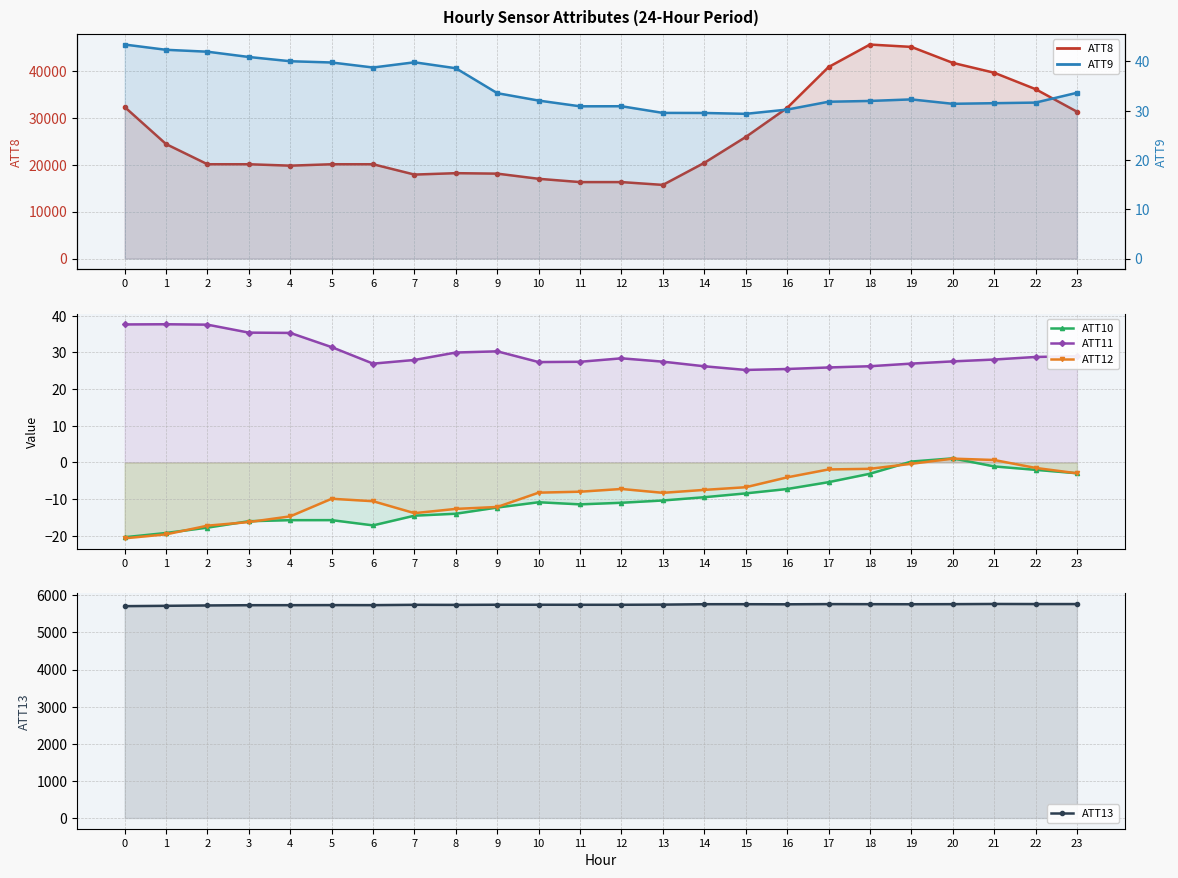

Is the value of ATT8 at 20 greater than the value of ATT12 at 2?

Yes